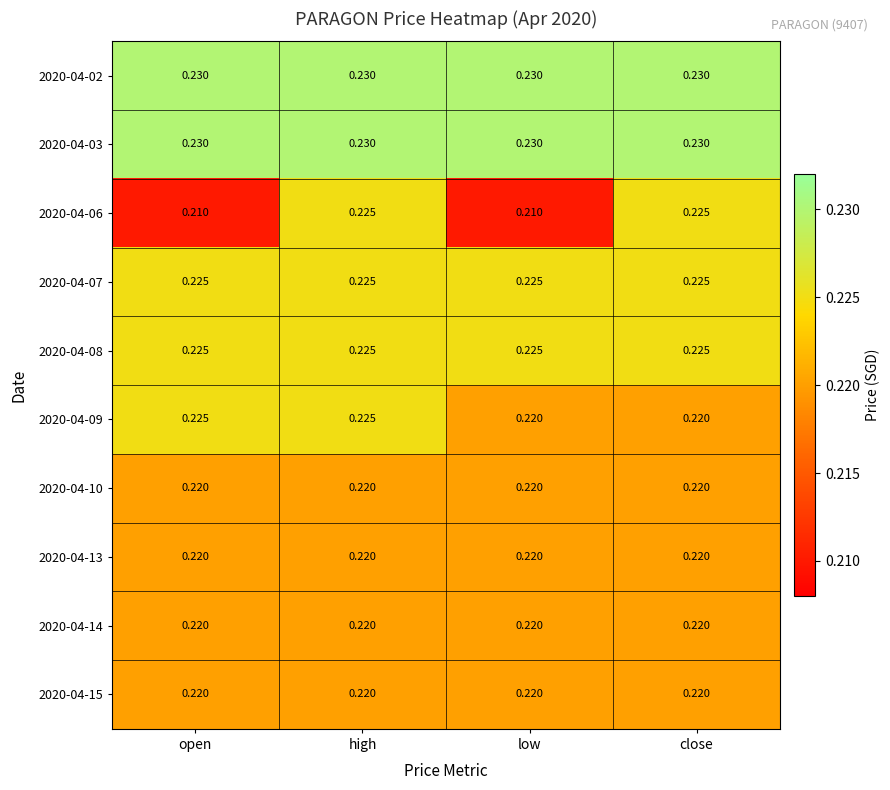

At which category is the sum across all series the highest?

high